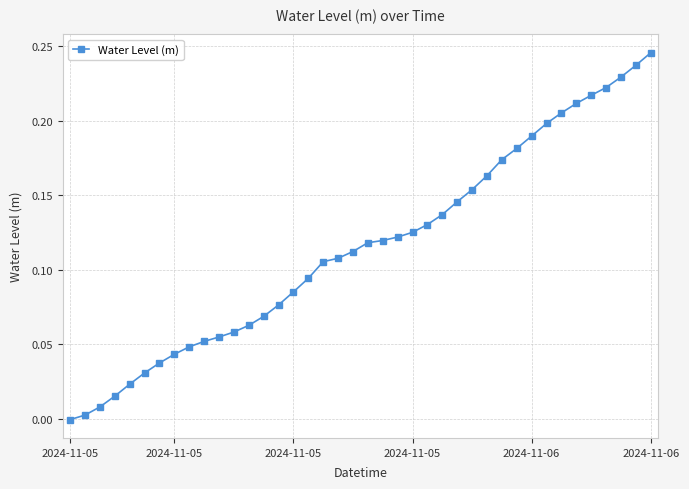

What is the sum of all values?

4.6